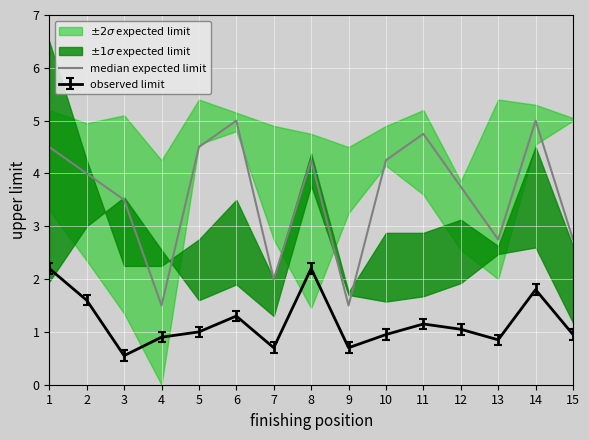

Where is the first local maximum?

6